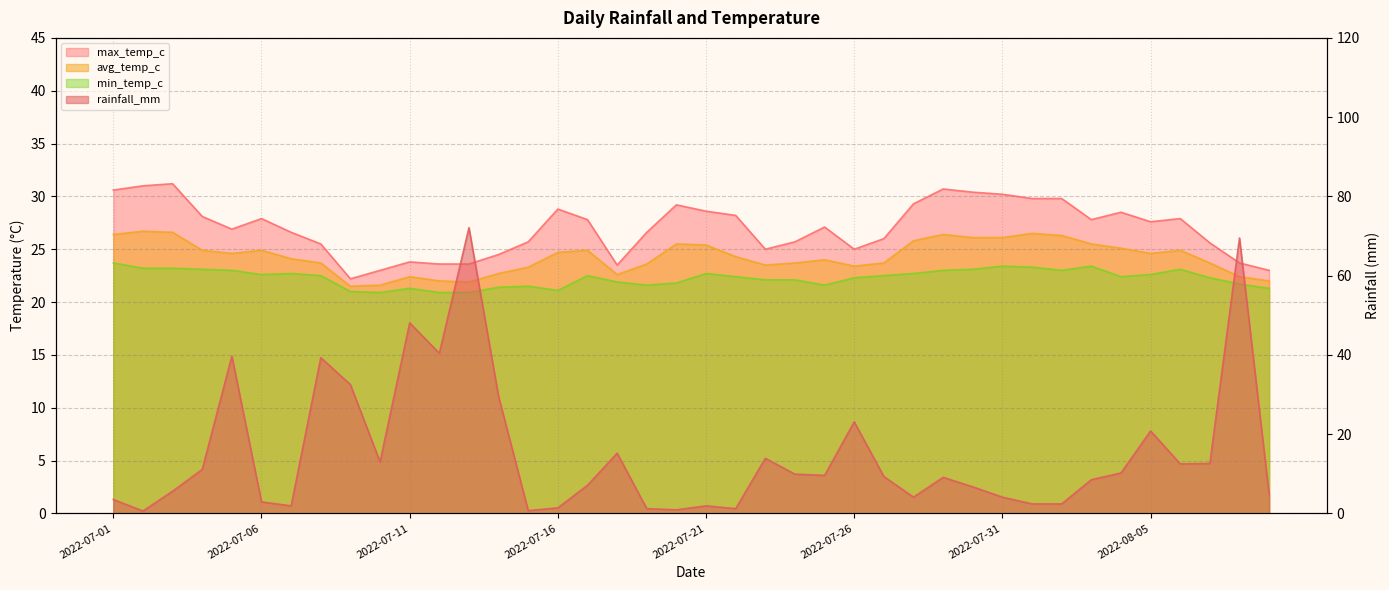

True or false: avg_temp_c and max_temp_c cross at least once.

False